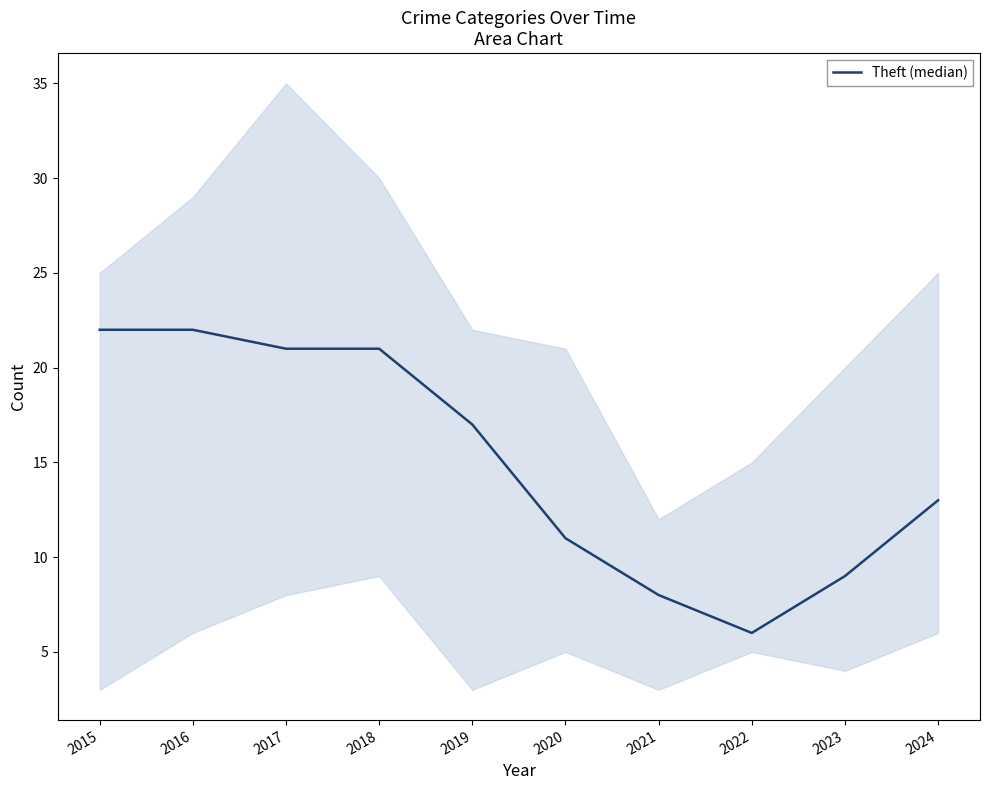

Rank the categories by value from highest to lowest.

2015, 2016, 2017, 2018, 2019, 2024, 2020, 2023, 2021, 2022